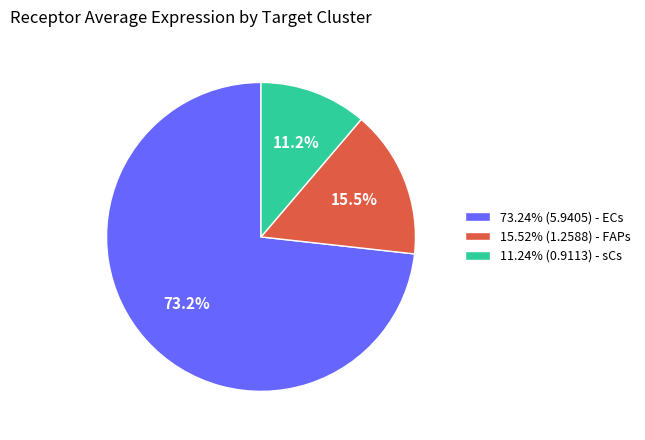

What percentage is NOT represented by 11.24% (0.9113) - sCs?

88.8%